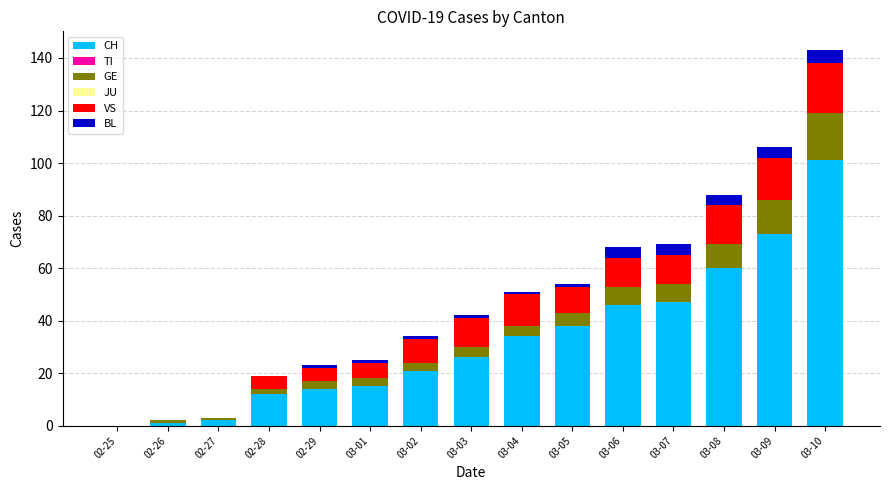

What is the total value across all series at 02-27?

3